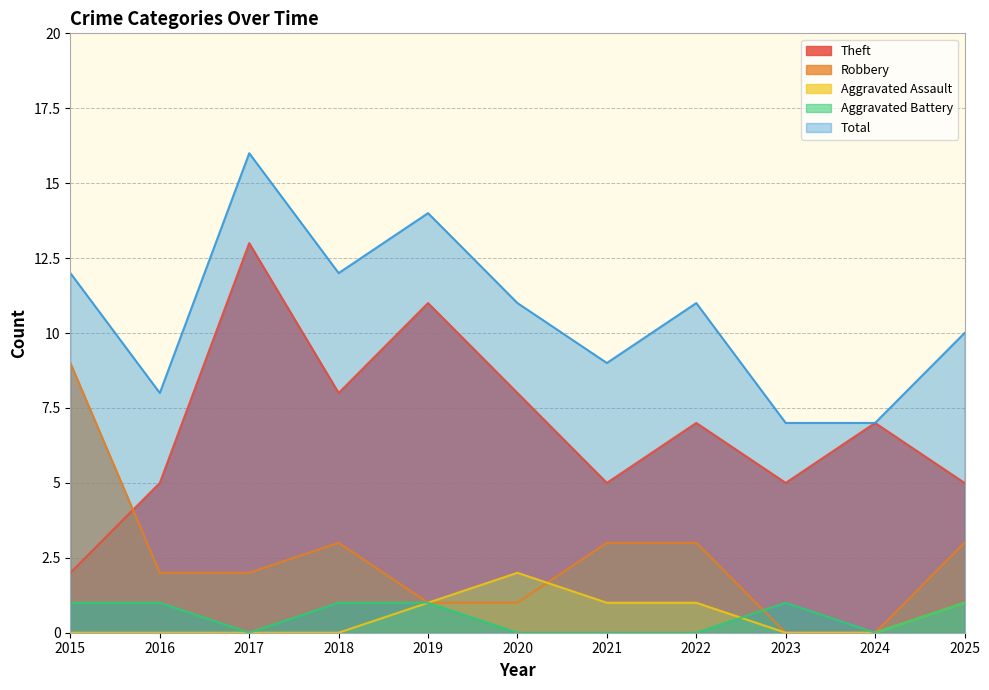

Does the chart have visible grid lines?

Yes